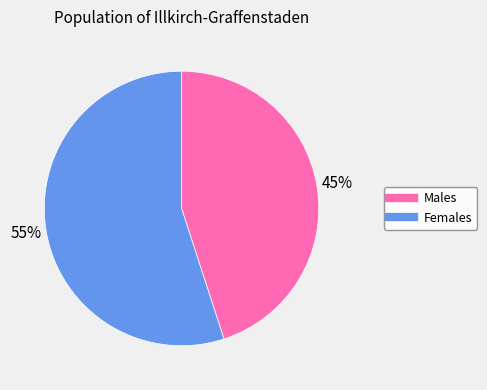

Is there a majority slice in this chart?

Yes